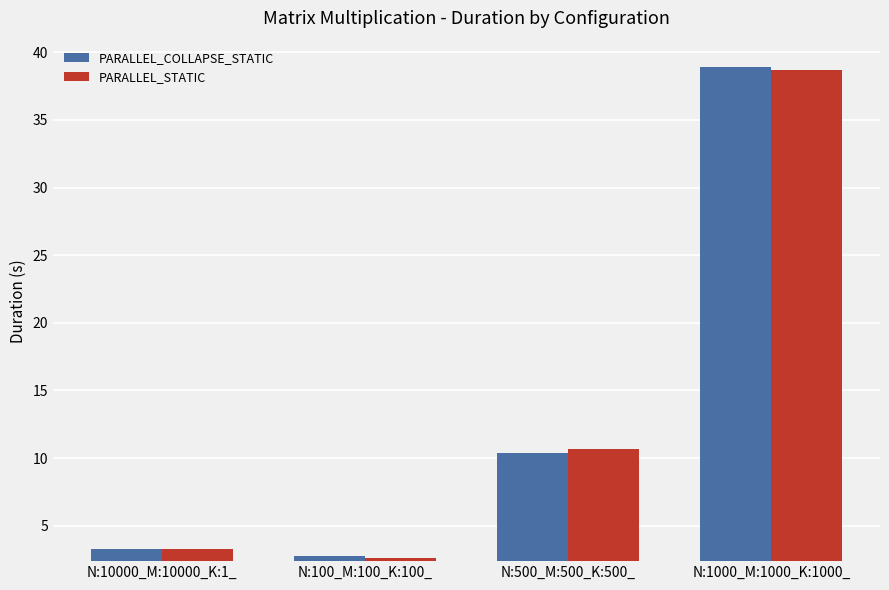

Reading left to right, extract all data points from this chart.

PARALLEL_COLLAPSE_STATIC: 3.3	2.7	10.4	38.9
PARALLEL_STATIC: 3.3	2.7	10.7	38.7